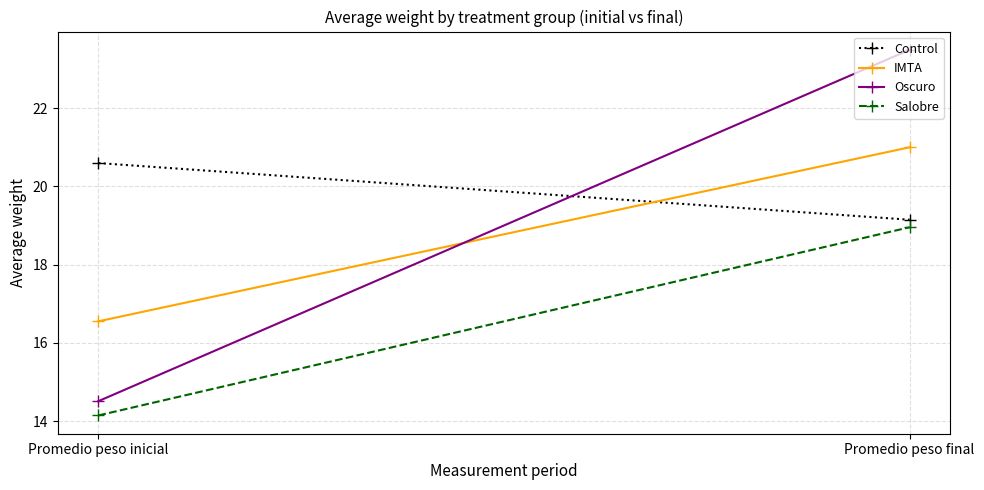

Read the Salobre value at Promedio peso inicial.

14.1